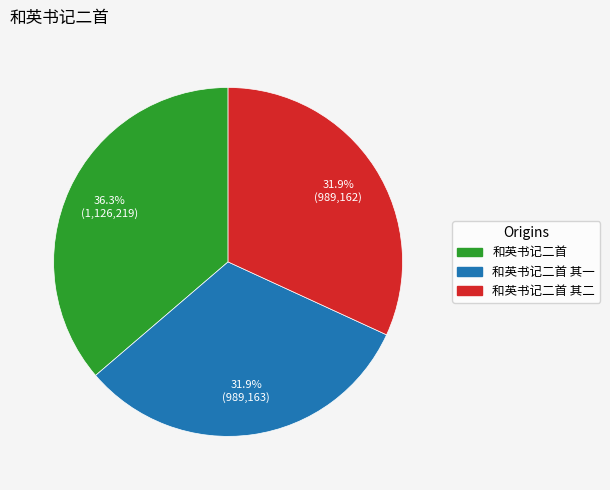

How many segments does this pie chart have?

3